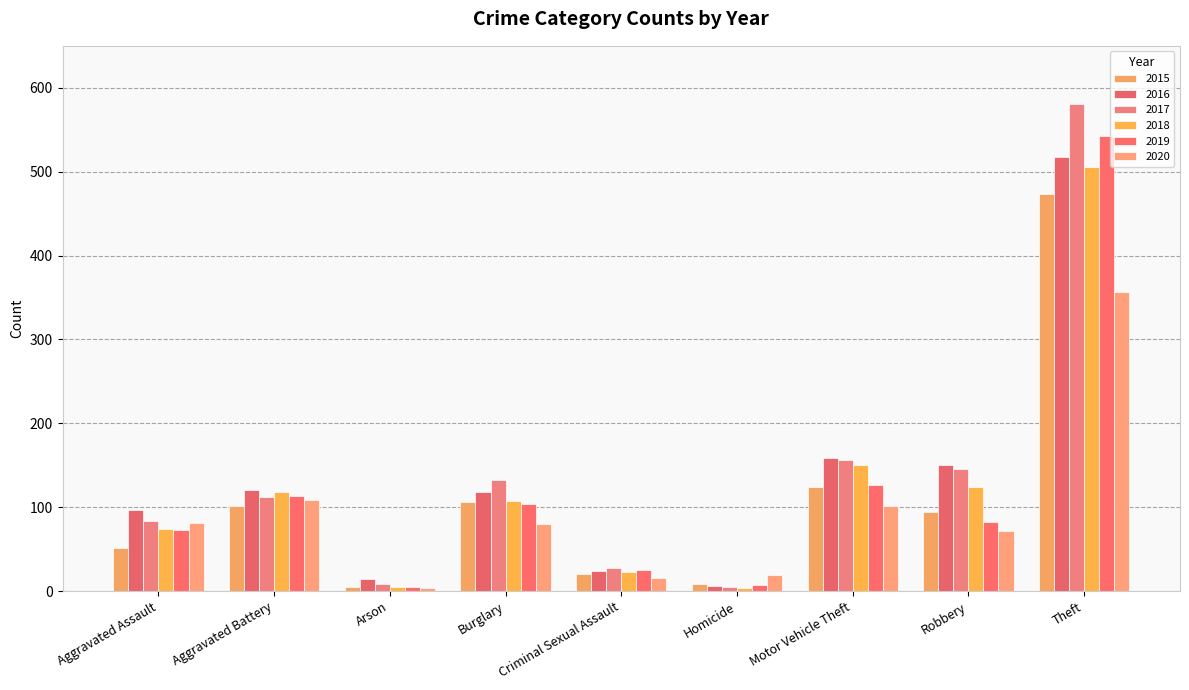

Which has a higher value, Homicide or Arson?

Homicide